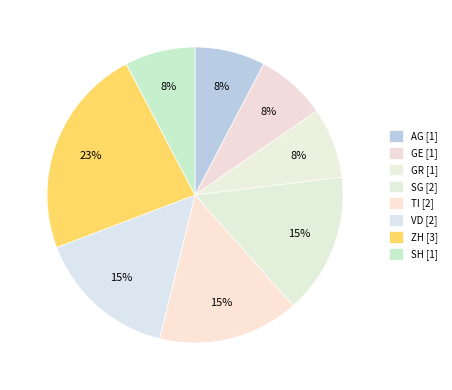

Count the number of slices in the pie.

8